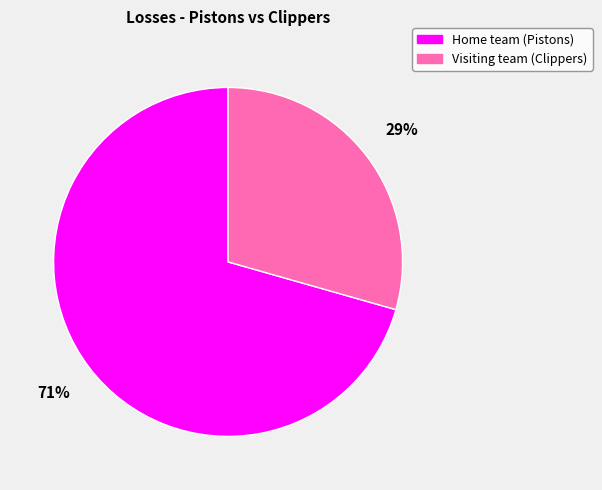

Count the number of slices in the pie.

2